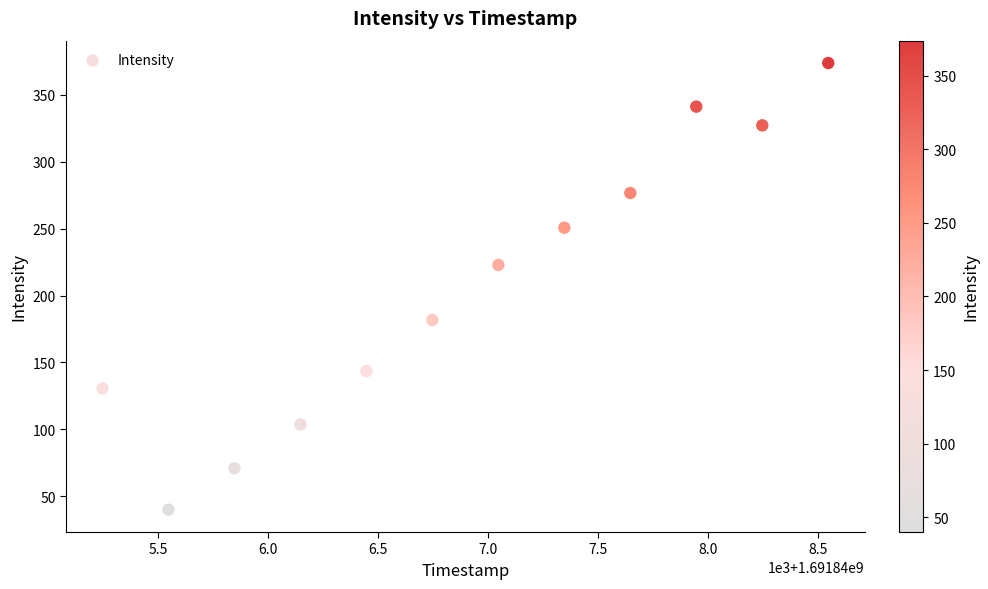

What Y value in the scatter plot is closest to 206?

222.9